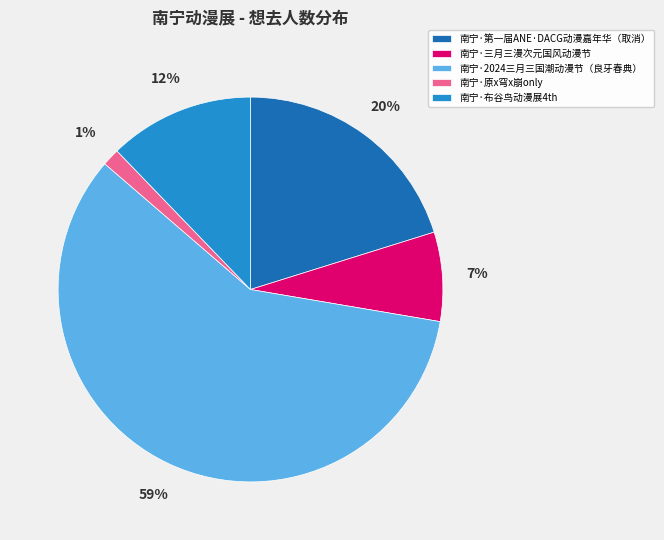

To the nearest percent, what percentage of the pie is 南宁·布谷鸟动漫展4th?

12%